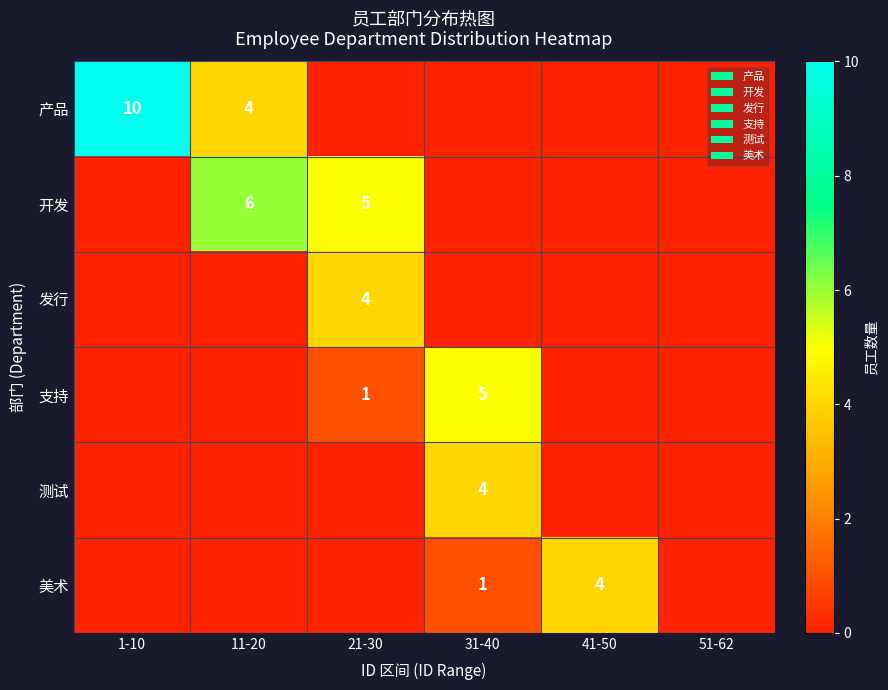

Is it true that 开发 equals 6 at 11-20?

True